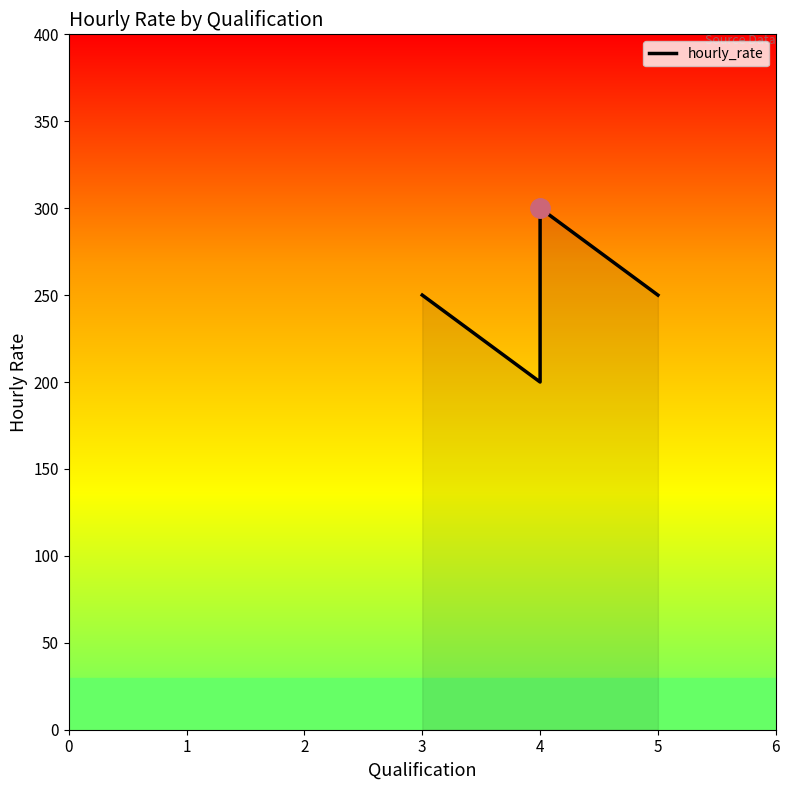

True or false: there are more than 1 points higher than both neighbors.

False